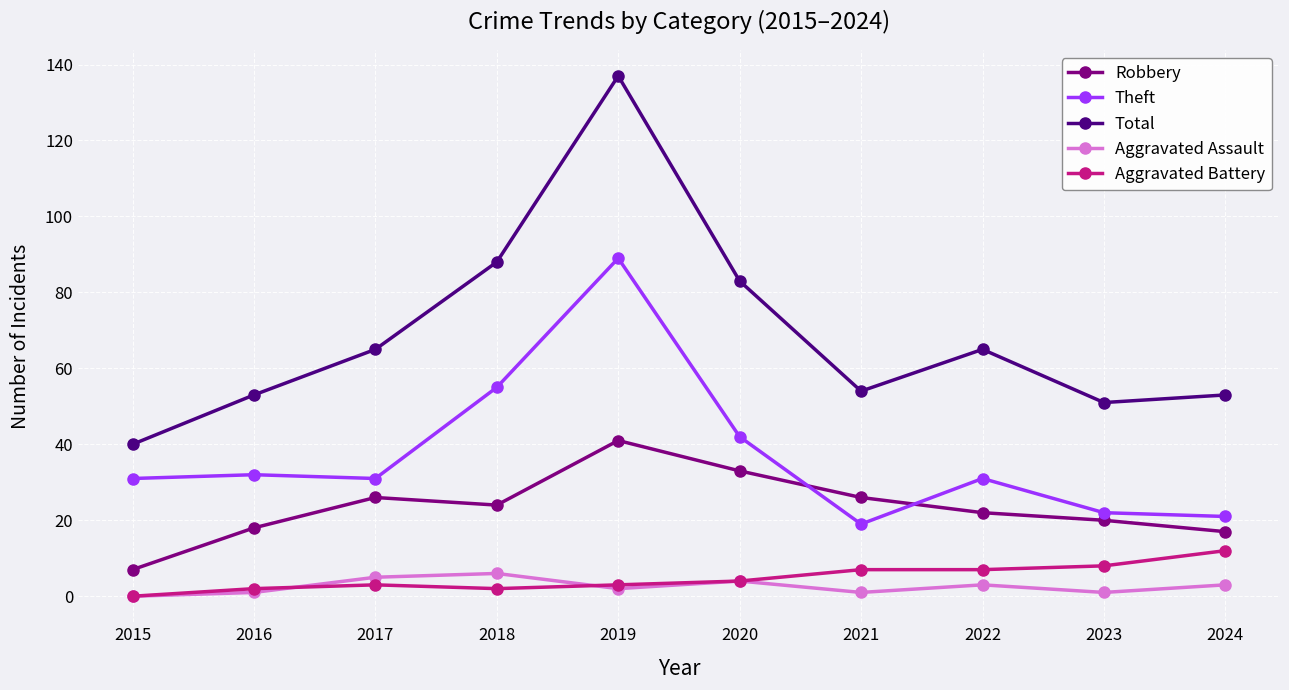

True or false: Aggravated Battery has more than 0 points higher than both neighbors.

True